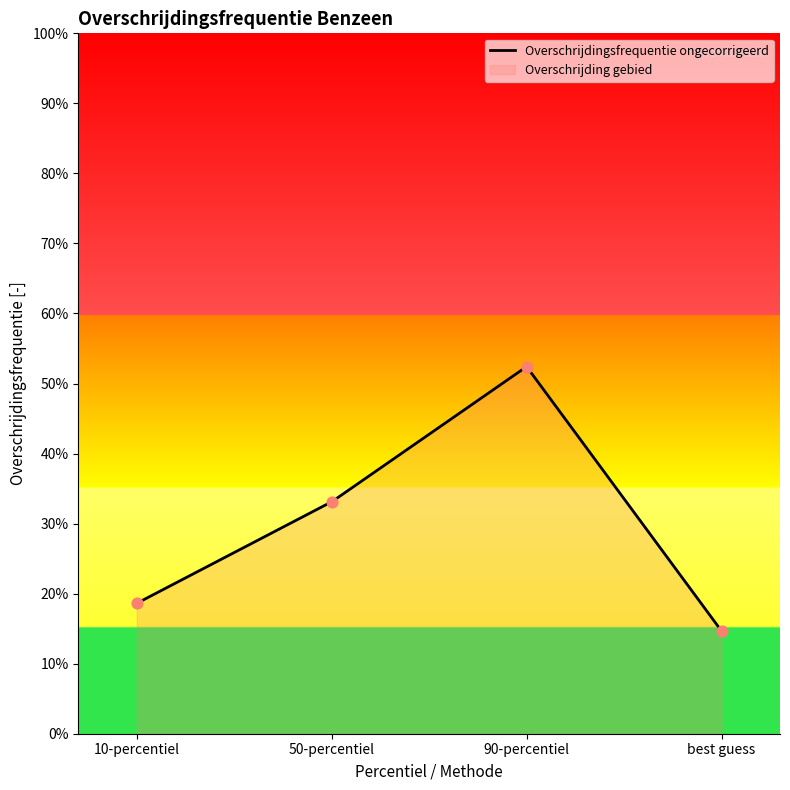

Which has a higher value, best guess or 10-percentiel?

10-percentiel